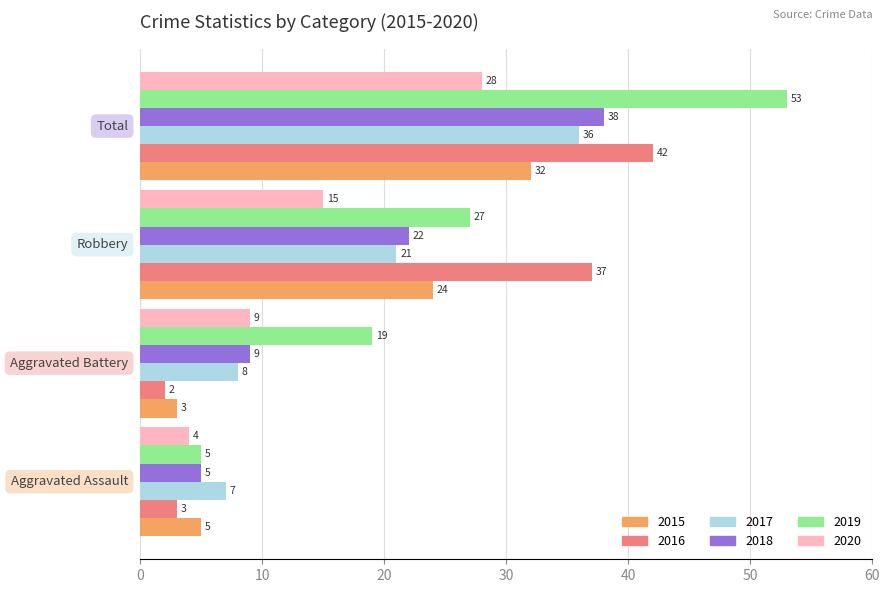

Rank the series by their maximum value, from lowest to highest.

2020, 2015, 2017, 2018, 2016, 2019